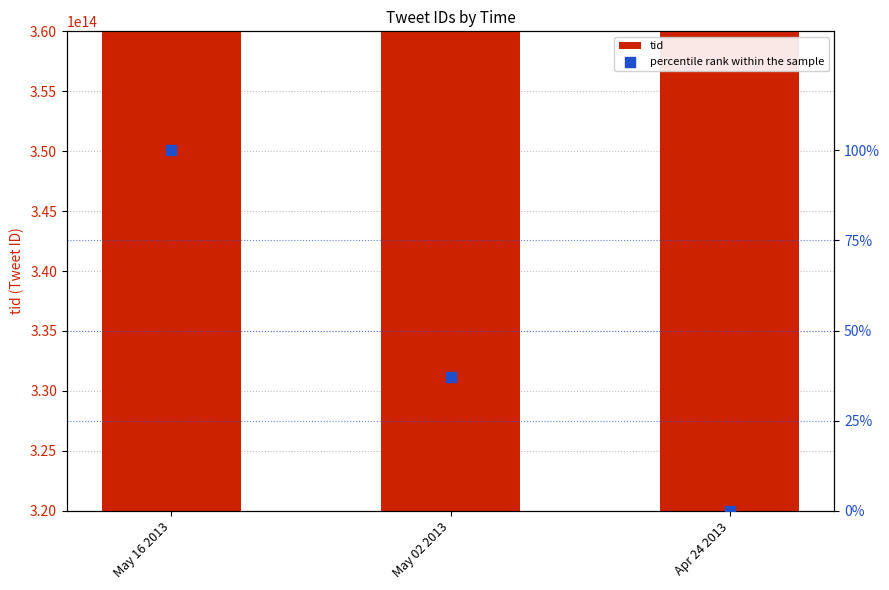

Which series has the largest total across all categories?

tid